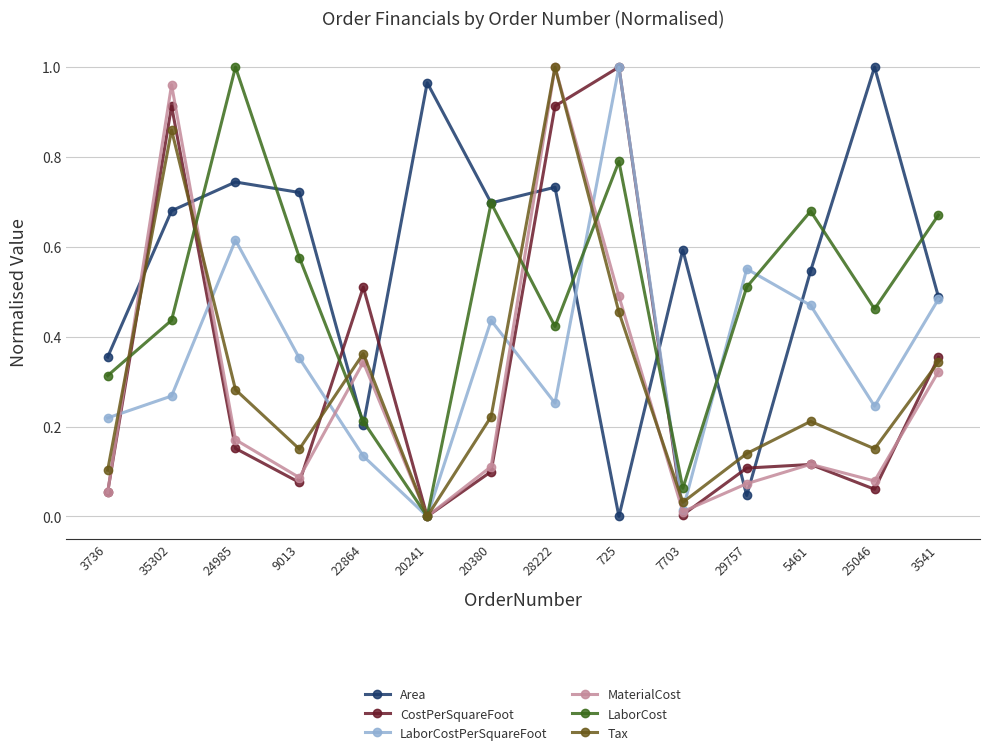

True or false: CostPerSquareFoot and Area intersect in this chart.

True